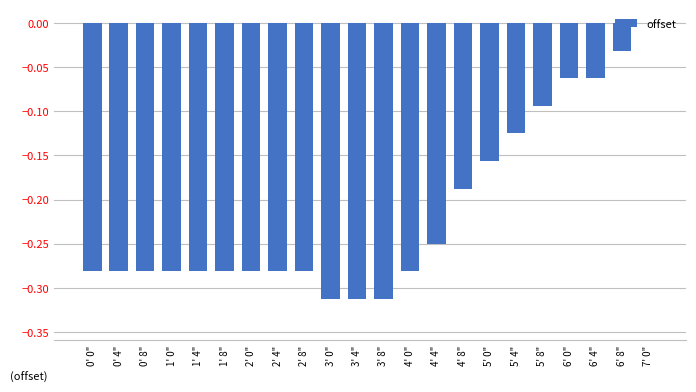

What is the sum of all values?

-4.7